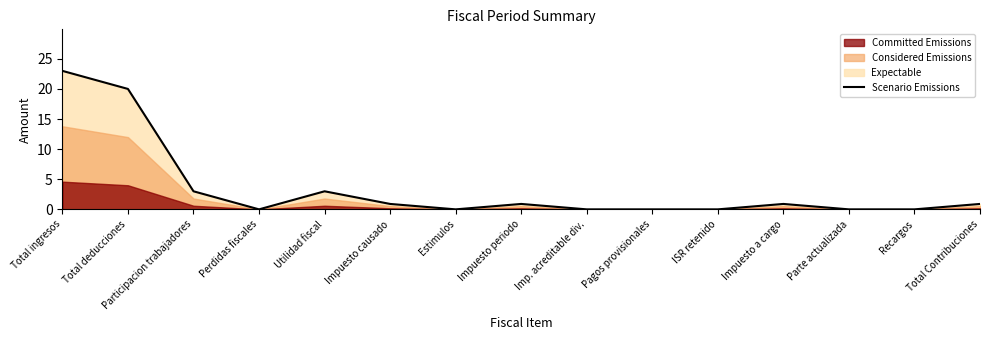

Reading left to right, extract all data points from this chart.

23.0	20.0	3.0	0.0	3.0	0.9	0.0	0.9	0.0	0.0	0.0	0.9	0.0	0.0	0.9